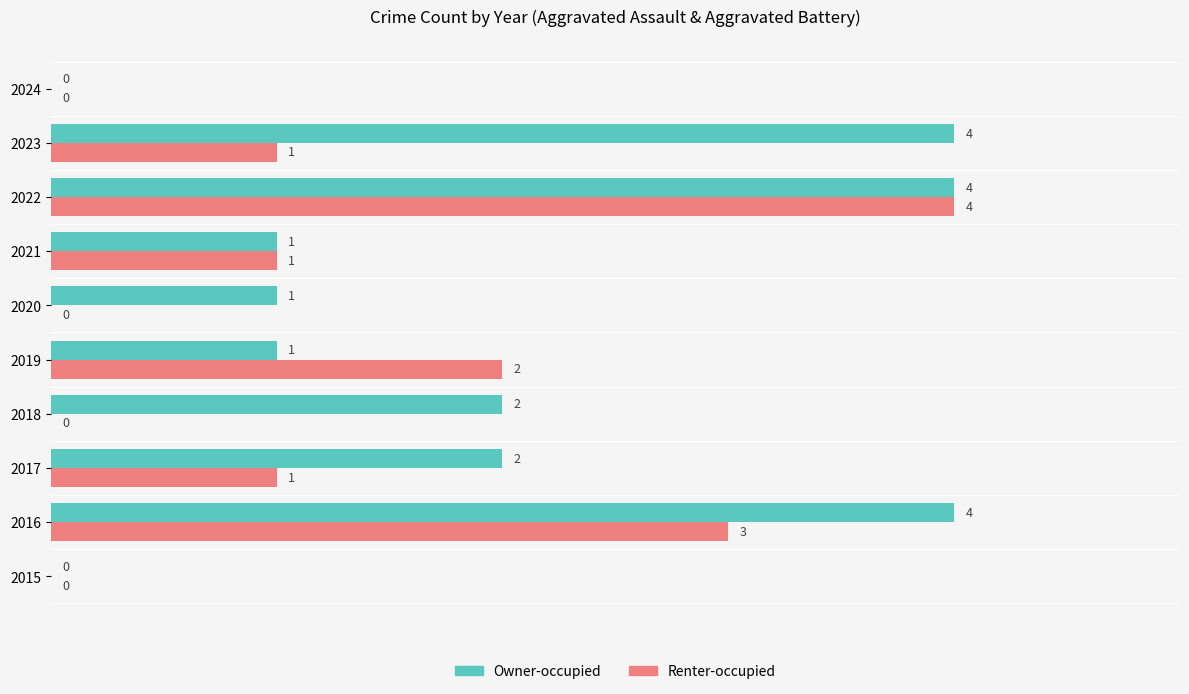

The Renter-occupied series shows 2 at 2018. True or false?

False